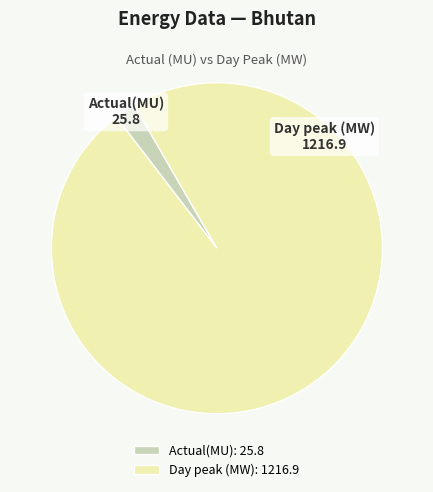

Between Actual(MU): 25.8 and Day peak (MW): 1216.9, which is larger?

Day peak (MW): 1216.9